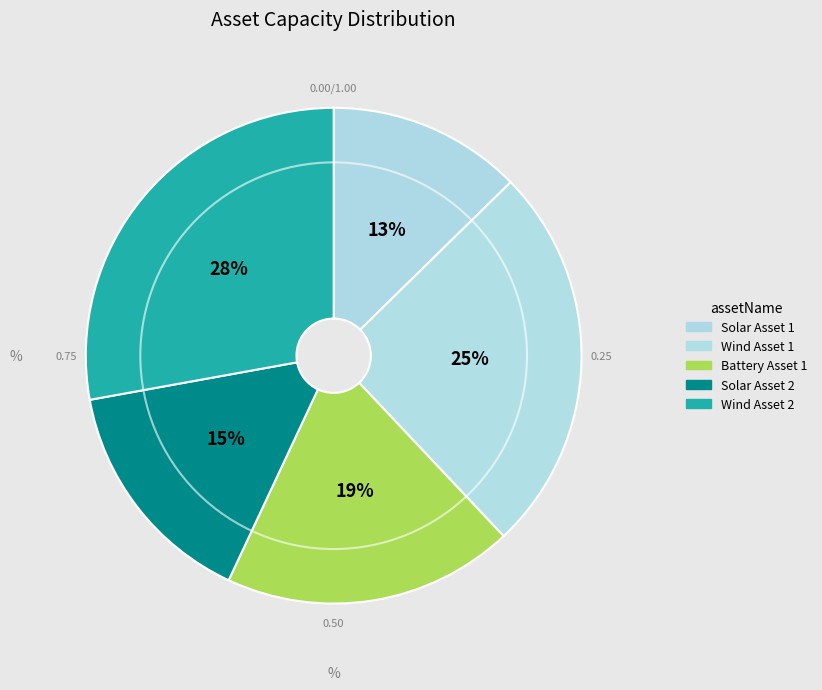

To the nearest percent, what percentage of the pie is Battery Asset 1?

19%